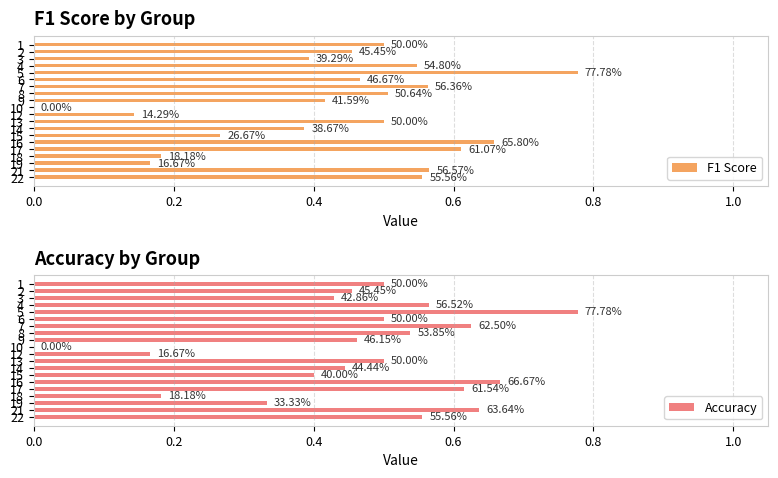

Which series changed the most between 7 and 18?

Accuracy